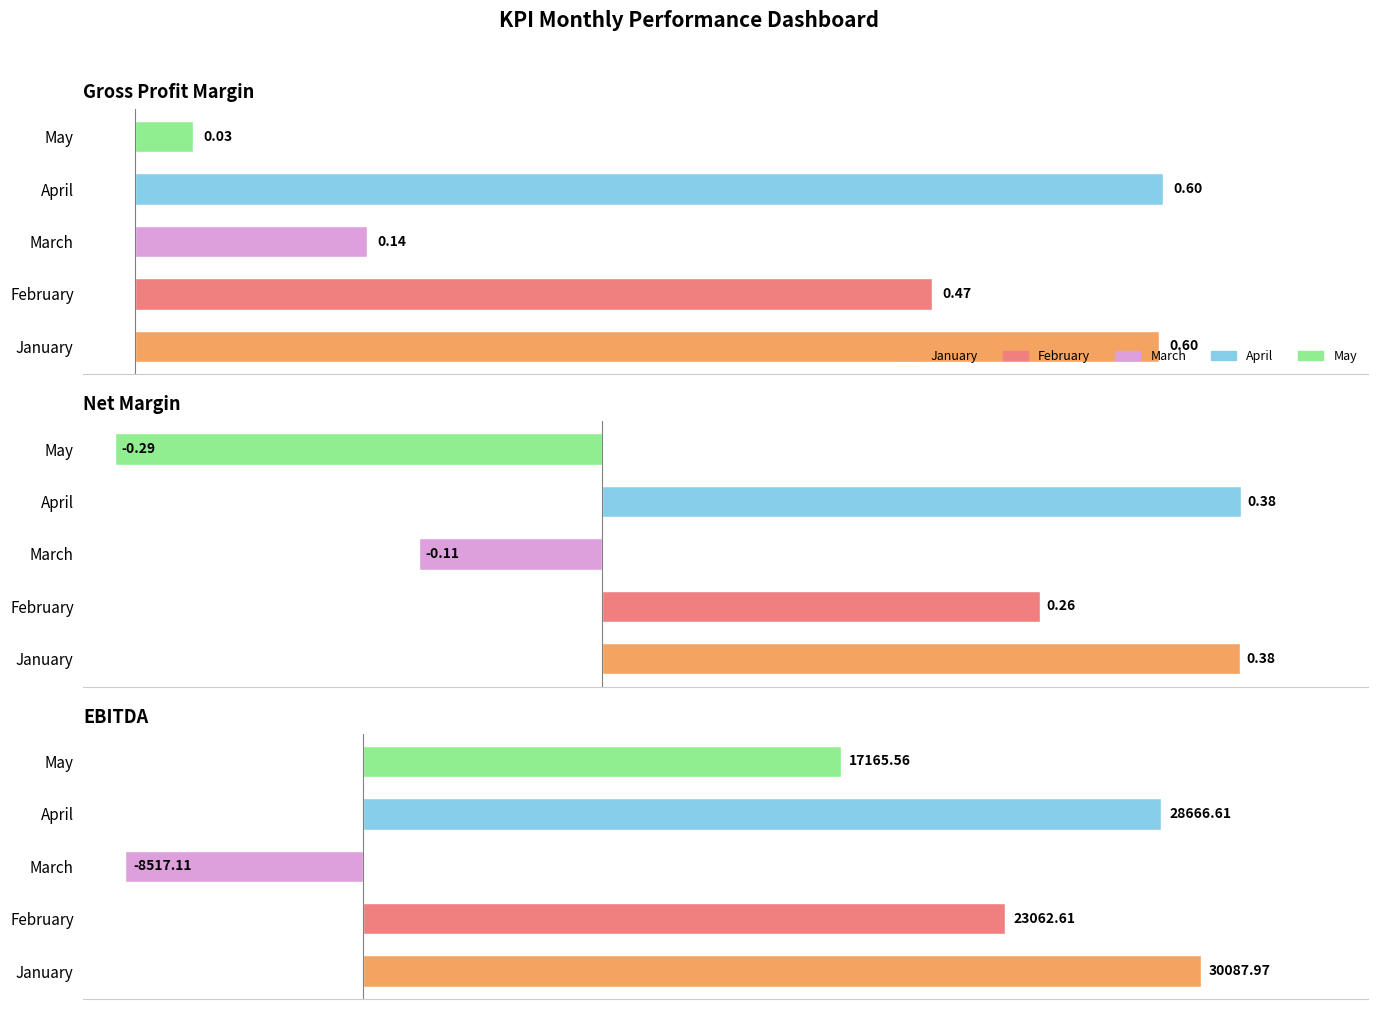

What is the greatest value displayed?

30088.0